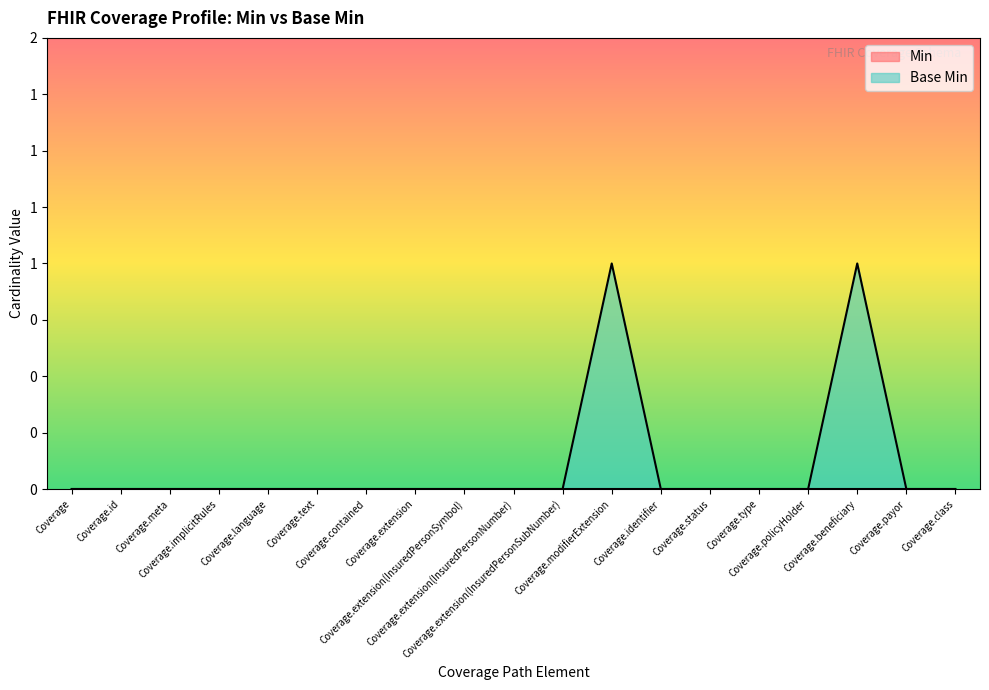

List the labels in order of value, largest first.

Coverage.modifierExtension, Coverage.beneficiary, Coverage, Coverage.id, Coverage.meta, Coverage.implicitRules, Coverage.language, Coverage.text, Coverage.contained, Coverage.extension, Coverage.extension(InsuredPersonSymbol), Coverage.extension(InsuredPersonNumber), Coverage.extension(InsuredPersonSubNumber), Coverage.identifier, Coverage.status, Coverage.type, Coverage.policyHolder, Coverage.payor, Coverage.class